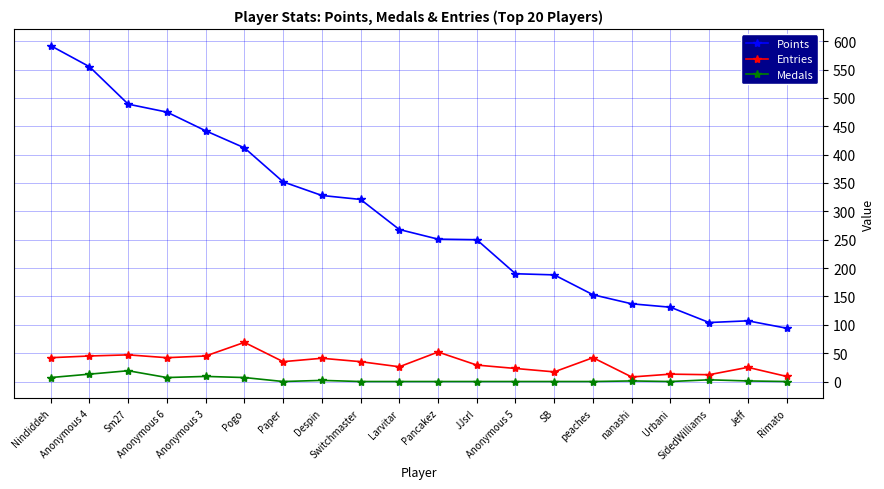

What is the greatest value displayed?

592